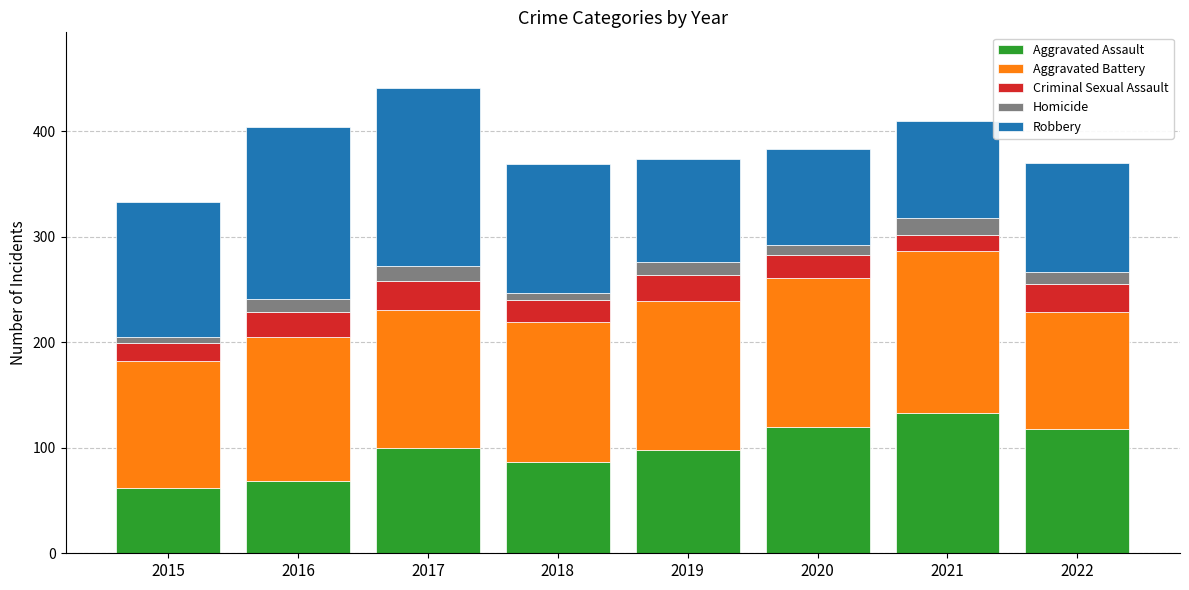

How many categories are shown in the chart?

8